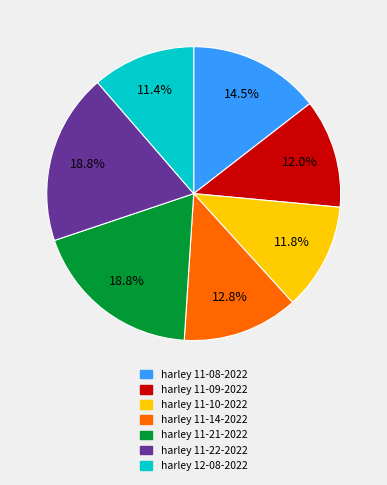

What is the total percentage of harley 11-21-2022 and harley 11-08-2022?

33.3%